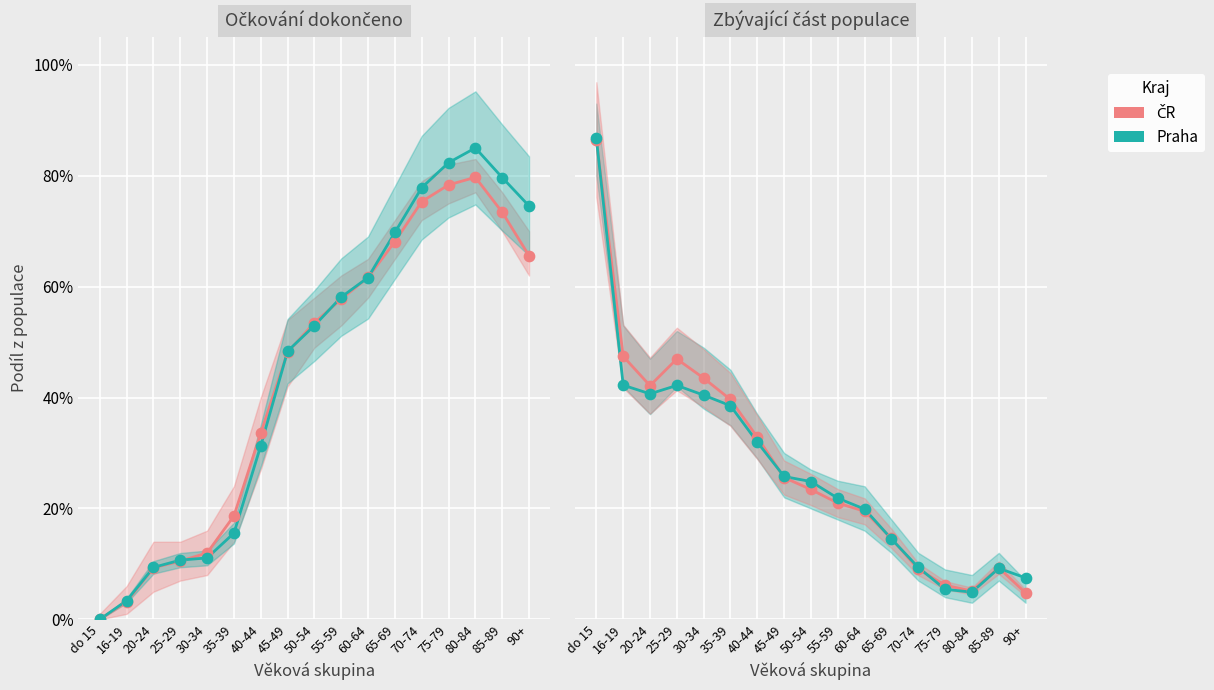

At how many categories does at least one series exceed 0?

17